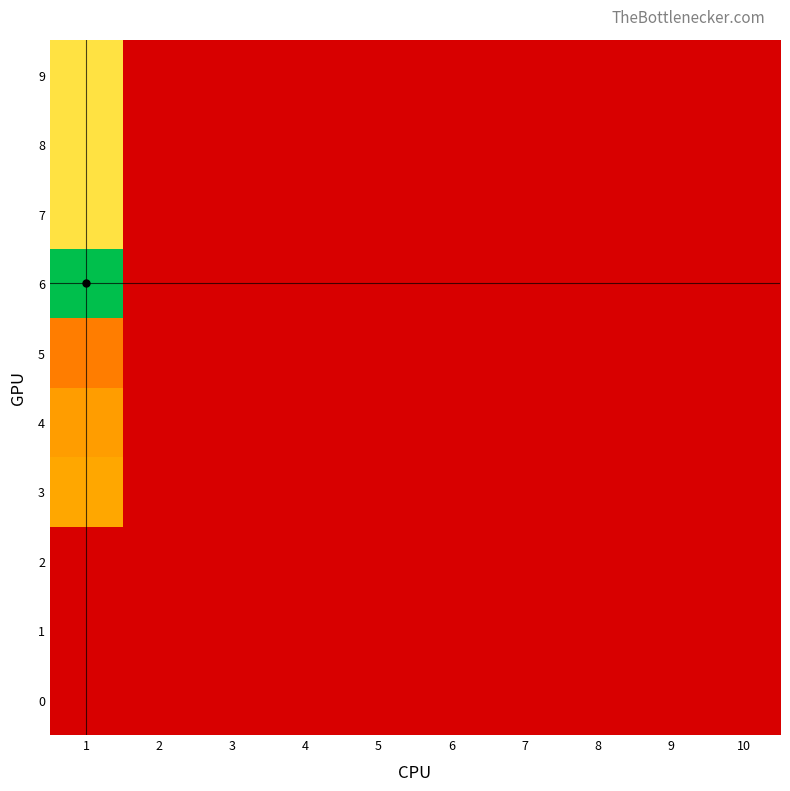

Rank the series by their maximum value, from highest to lowest.

6, 7, 8, 9, 3, 4, 5, 0, 1, 2